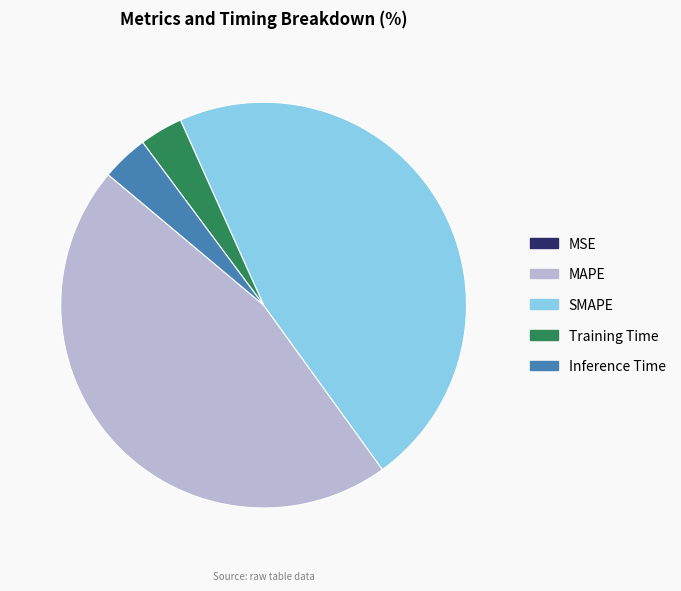

Is Training Time the majority of the pie?

No